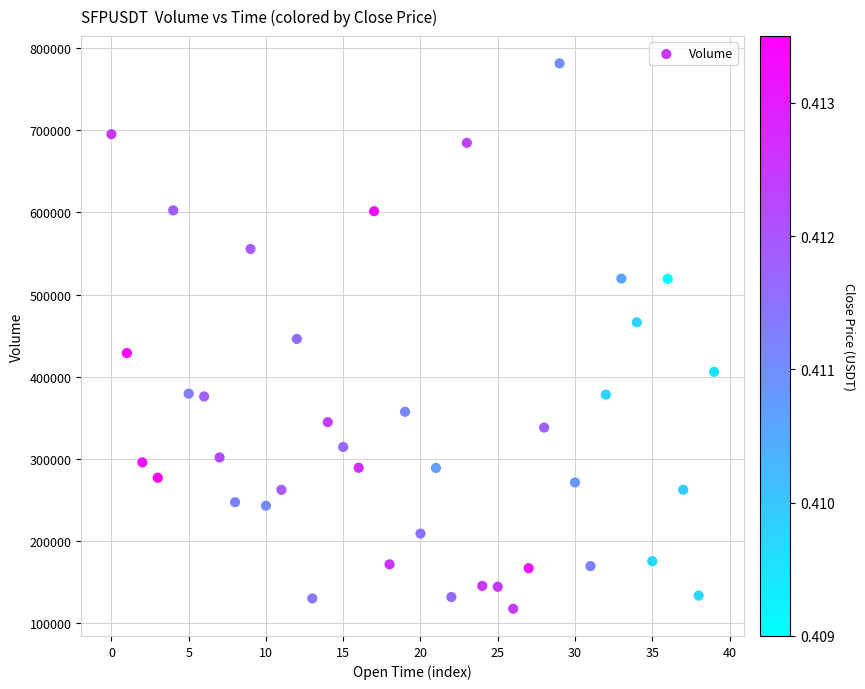

What is the range of Y values (max minus min)?

664192